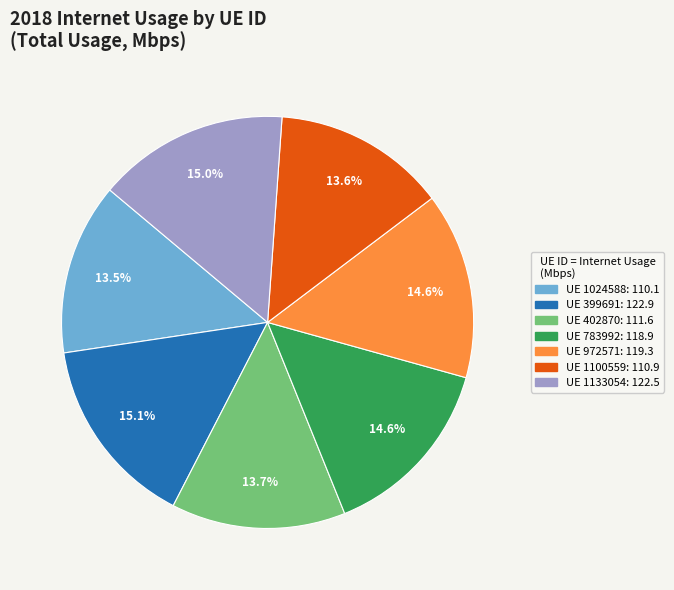

Is there any slice that represents more than half of the pie?

No